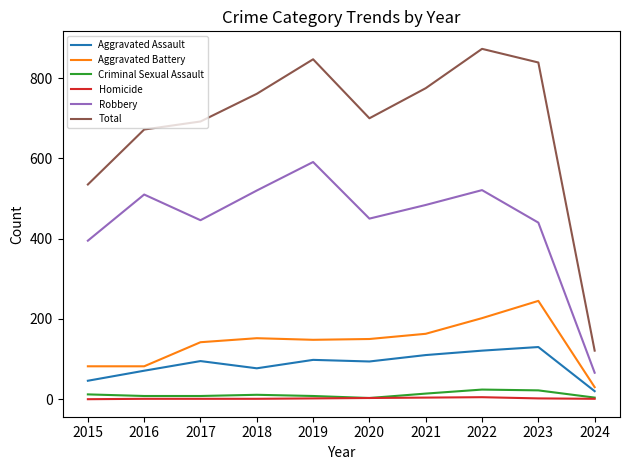

What is the highest value of the Aggravated Assault series?

130